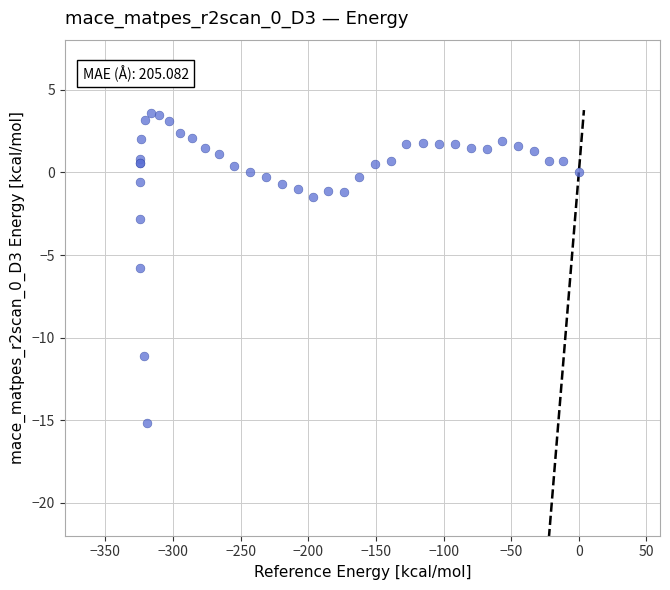

What Y value in the scatter plot is closest to -5?

-5.8